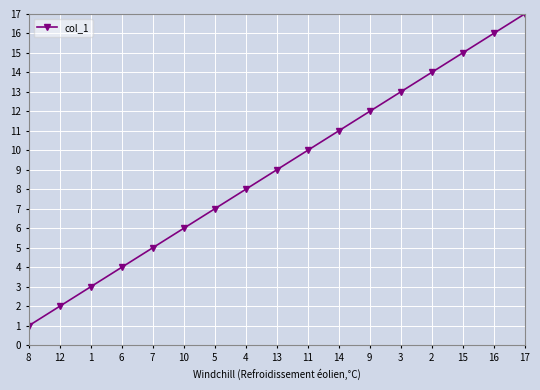

What position from the left is 2?

14